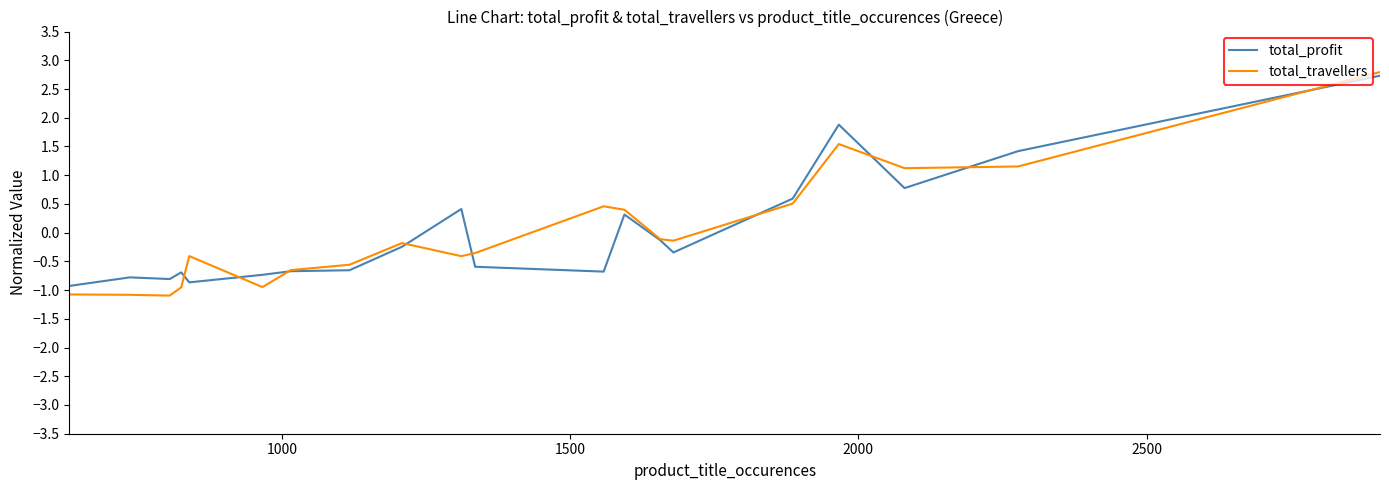

Which series has the widest spread of values?

total_travellers